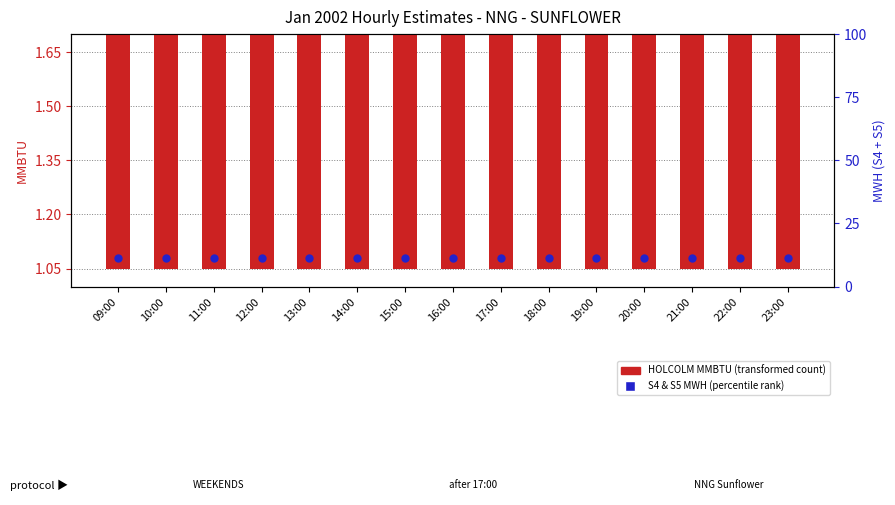

At which category is the sum across all series the highest?

09:00